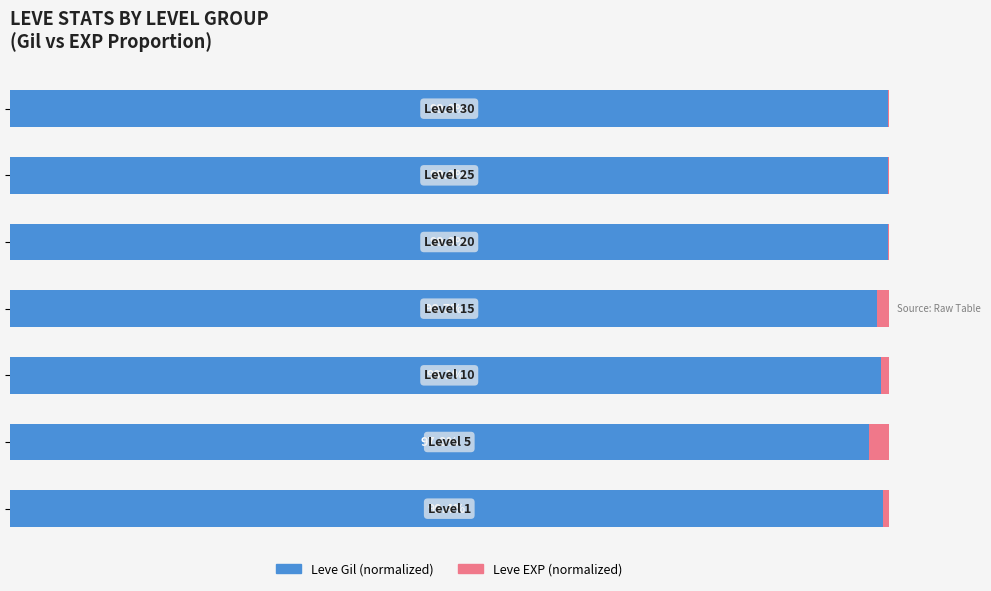

Rank the series by their average value, from highest to lowest.

Leve Gil (normalized), Leve EXP (normalized)